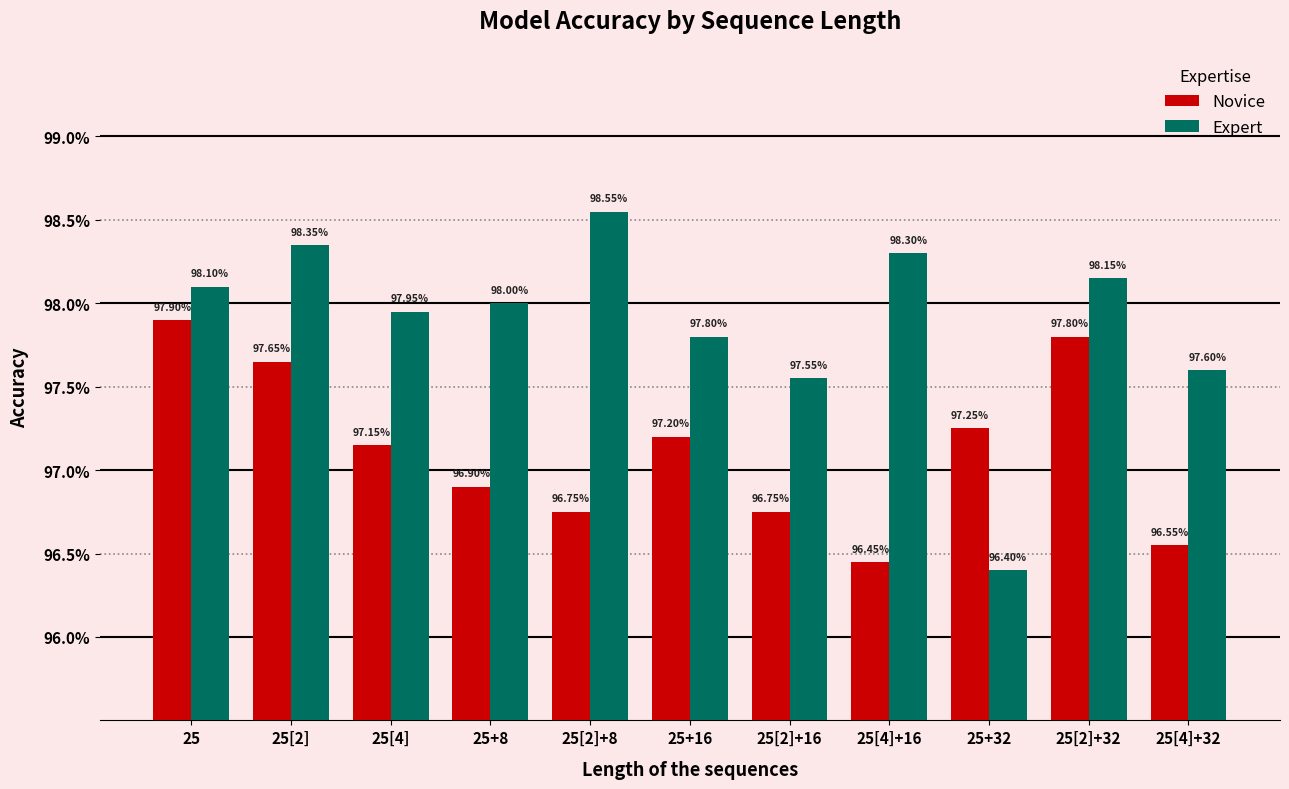

What are all the series names shown in the legend?

Novice, Expert